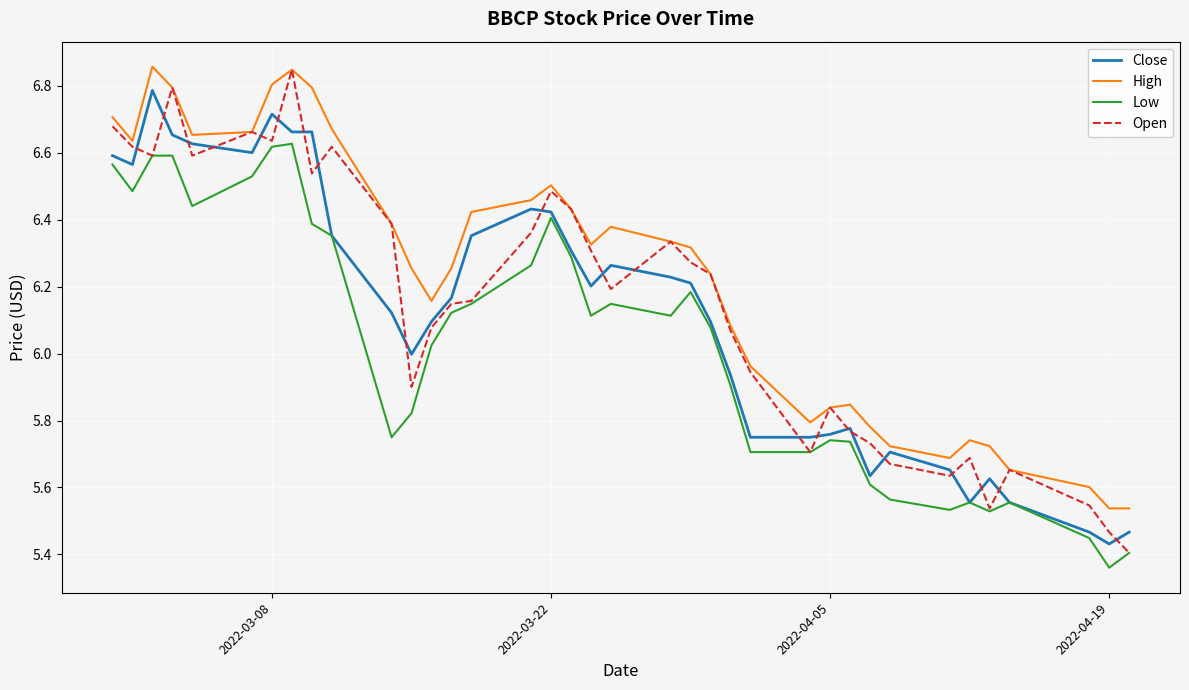

True or false: High and Low intersect in this chart.

False